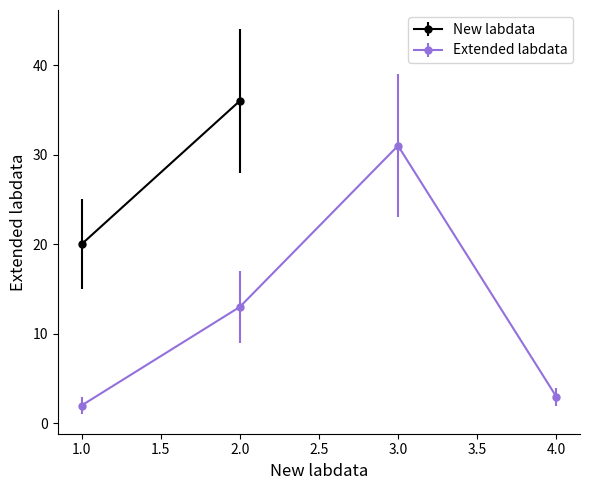

Does the chart have visible grid lines?

No